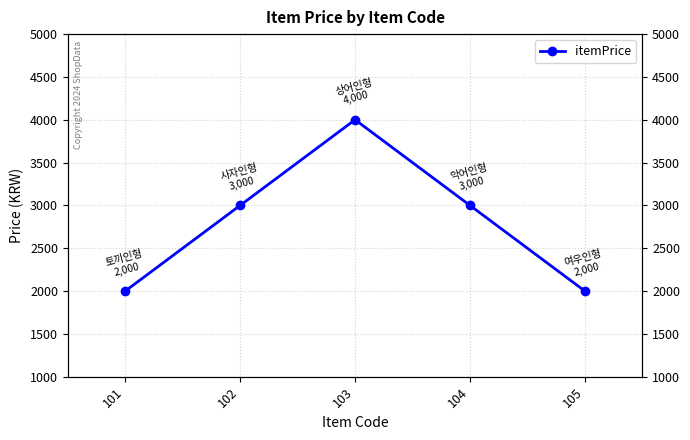

How many values exceed 3000?

1